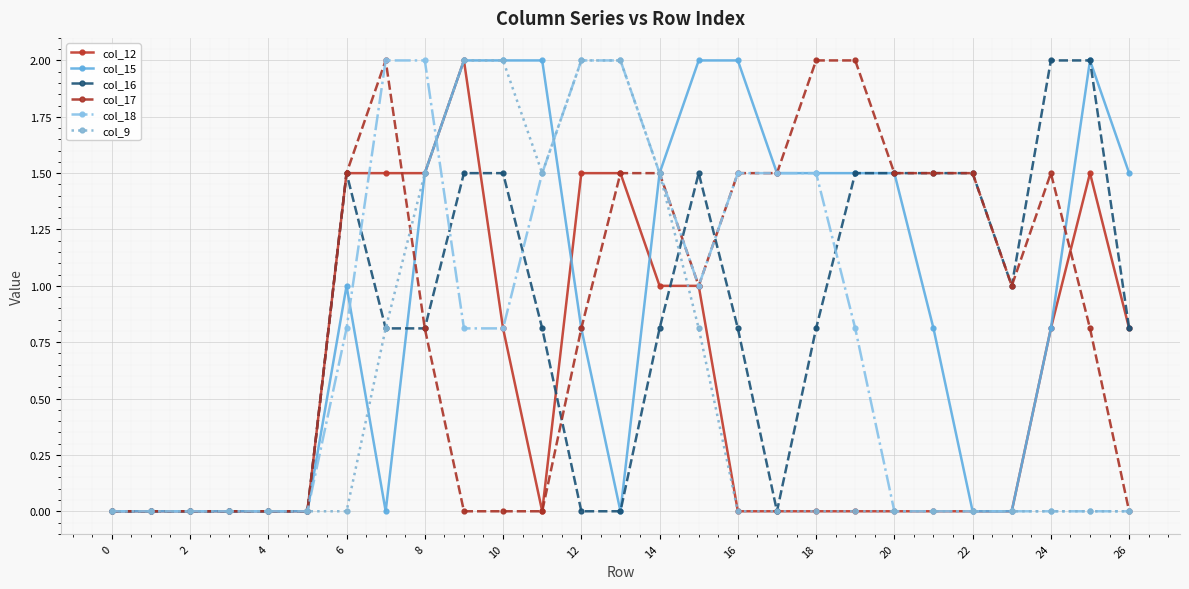

What is the value of the col_17 point at the 13th from the left?

0.8